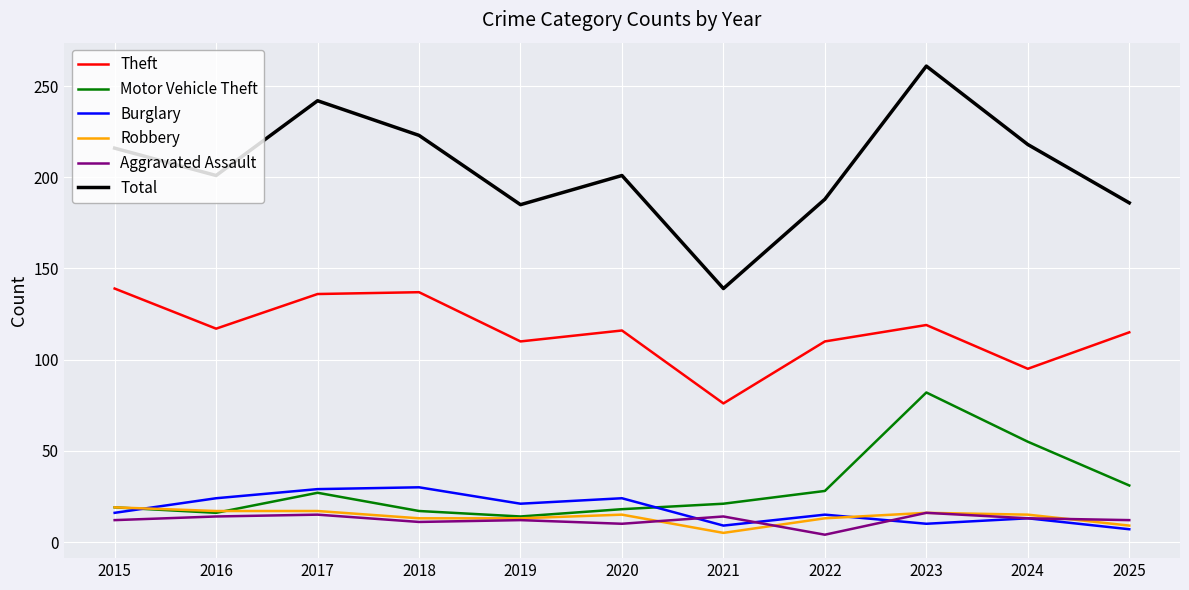

At which label is Motor Vehicle Theft closest to 48?

2024